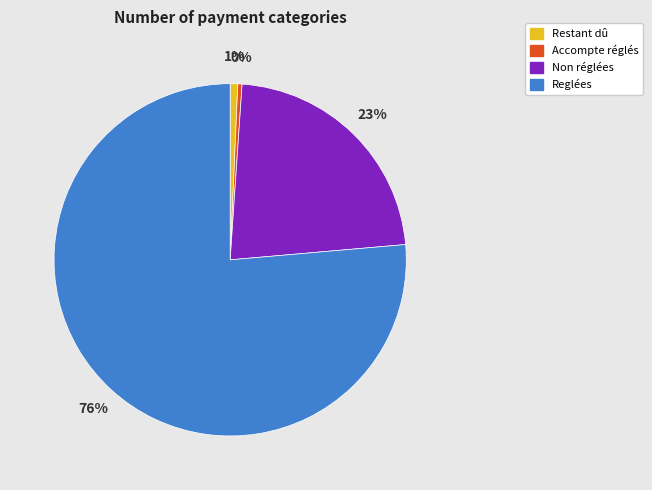

Count the number of slices in the pie.

4